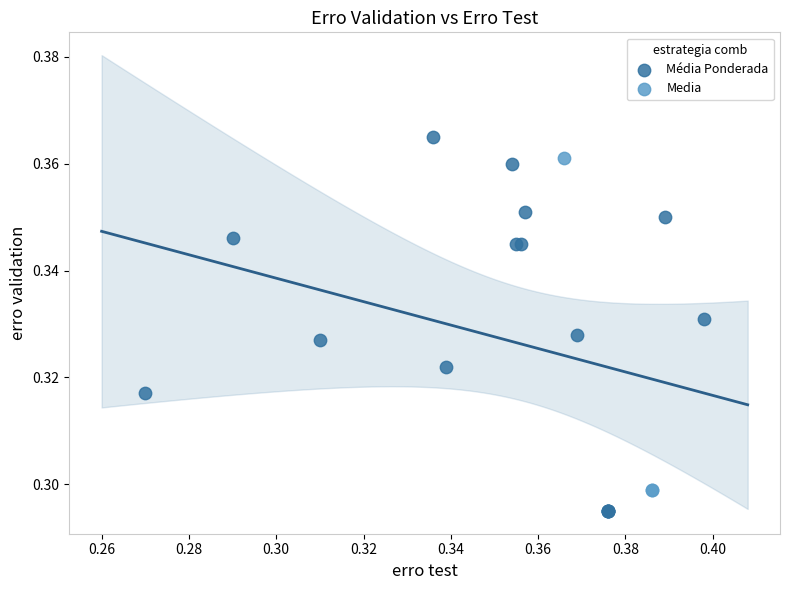

What are all the series names shown in the legend?

Média Ponderada, Media